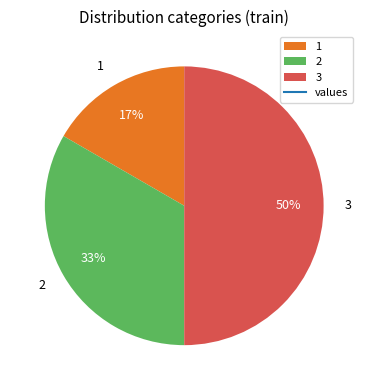

Does 2 represent more than half of the total?

No